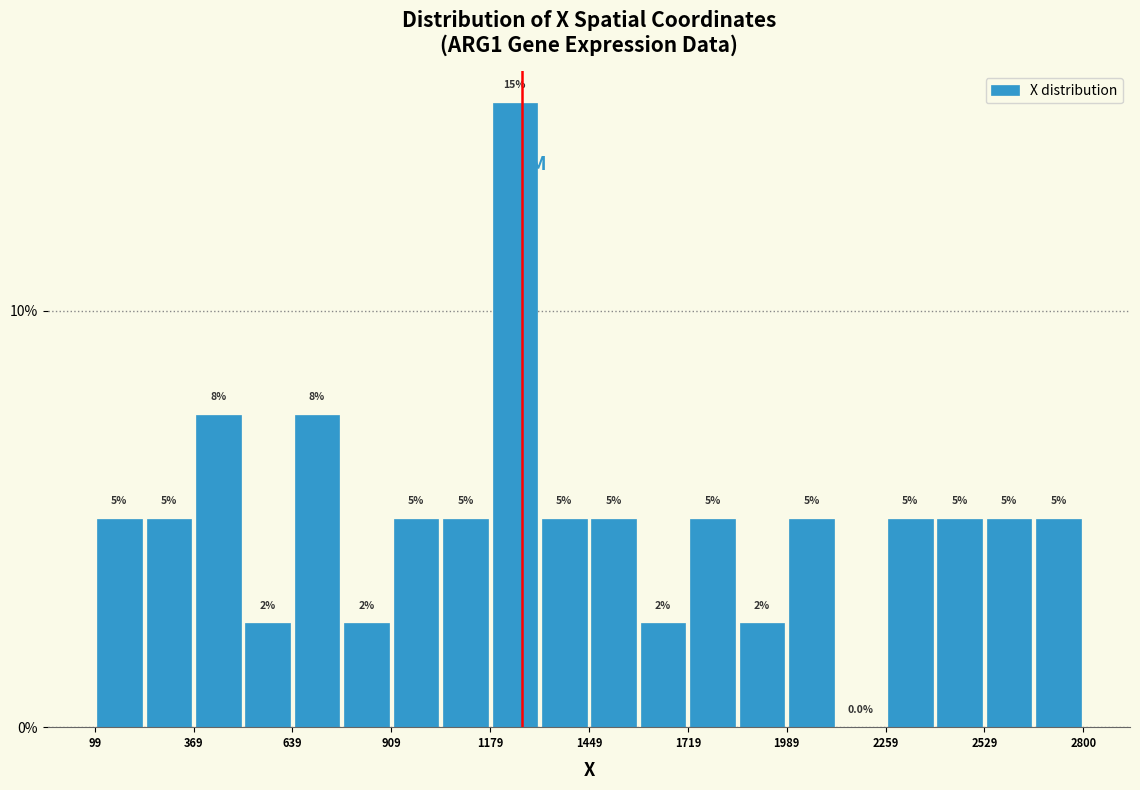

Read against the x-axis, roughly where is the centre of the tallest bar?

1250